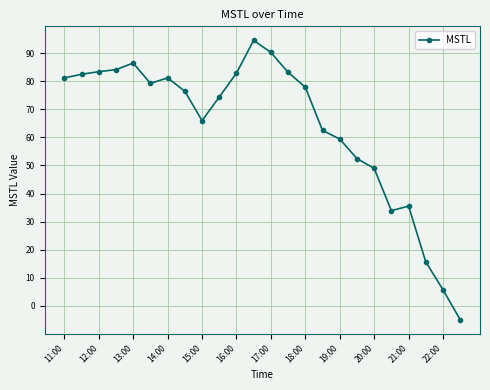

True or false: there are more than 1 points higher than both neighbors.

True